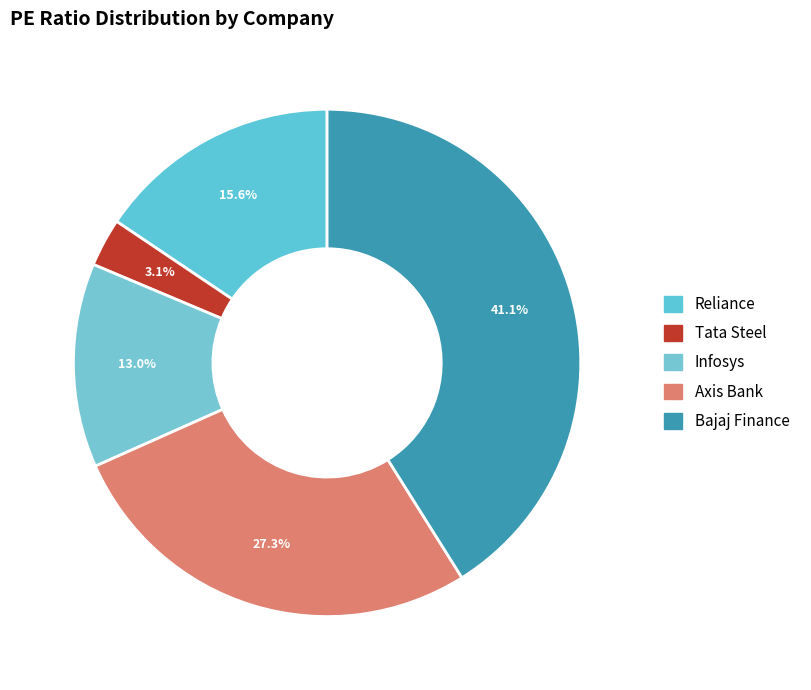

Is the sum of Infosys and Reliance greater than half?

No